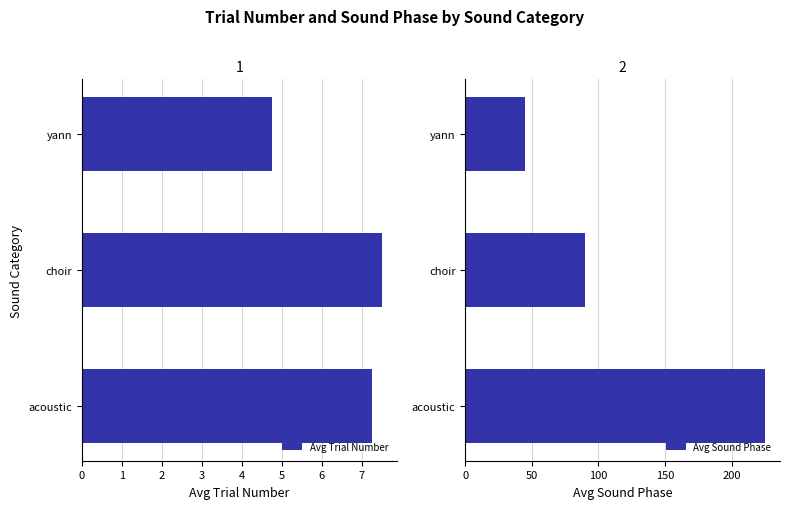

What value does the Avg Trial Number series have at choir?

7.5